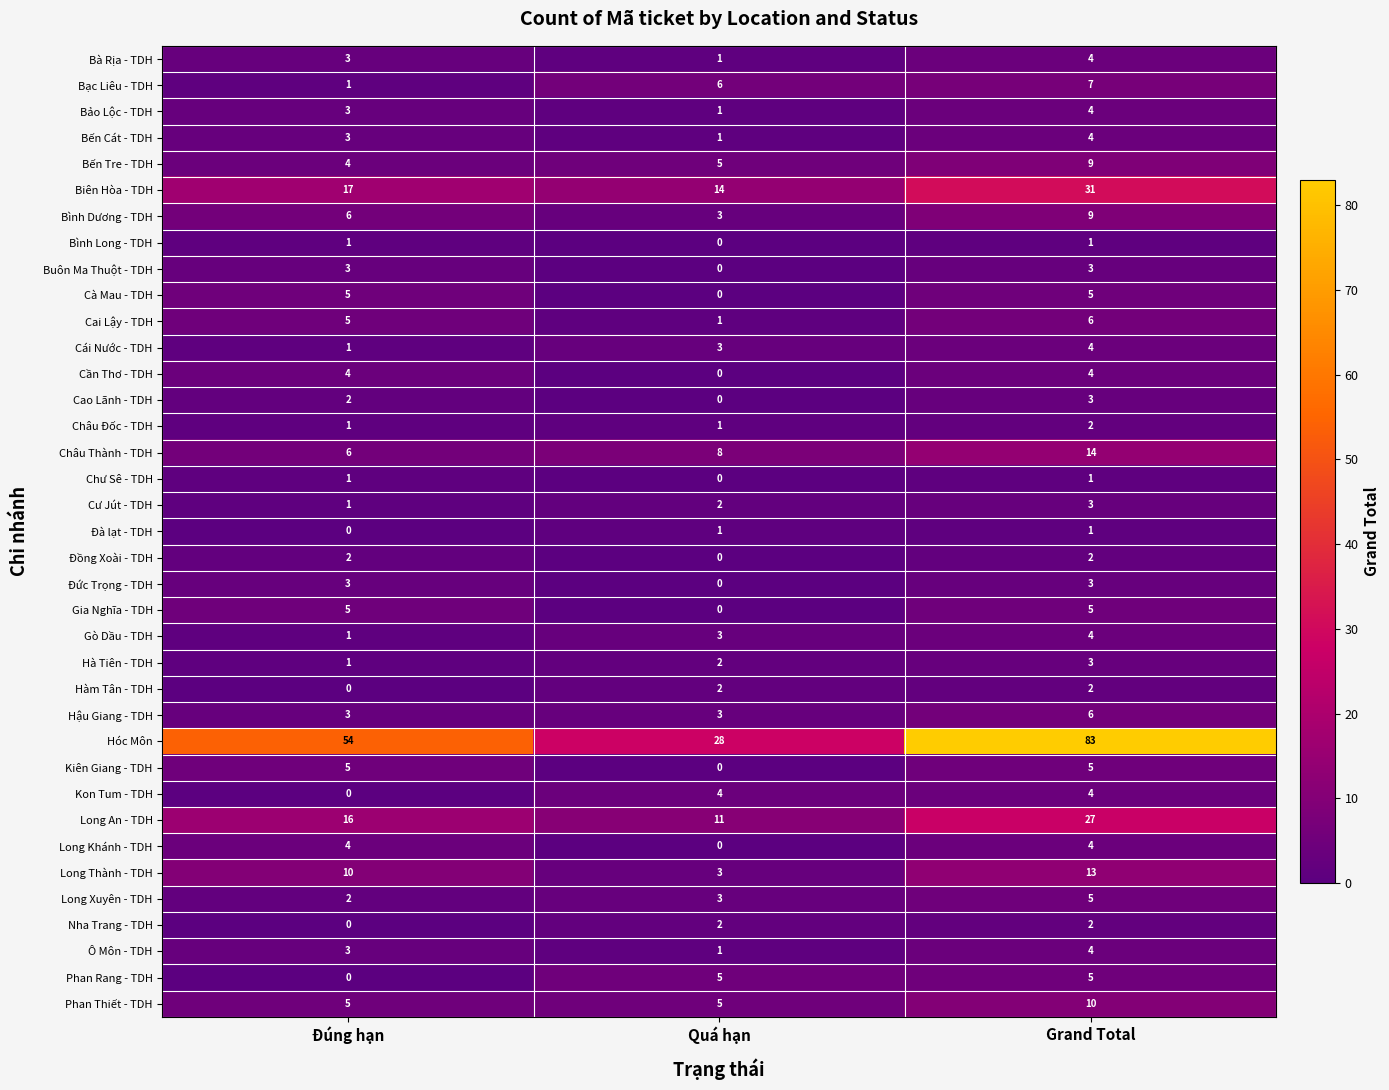

How many distinct data groups are displayed?

37